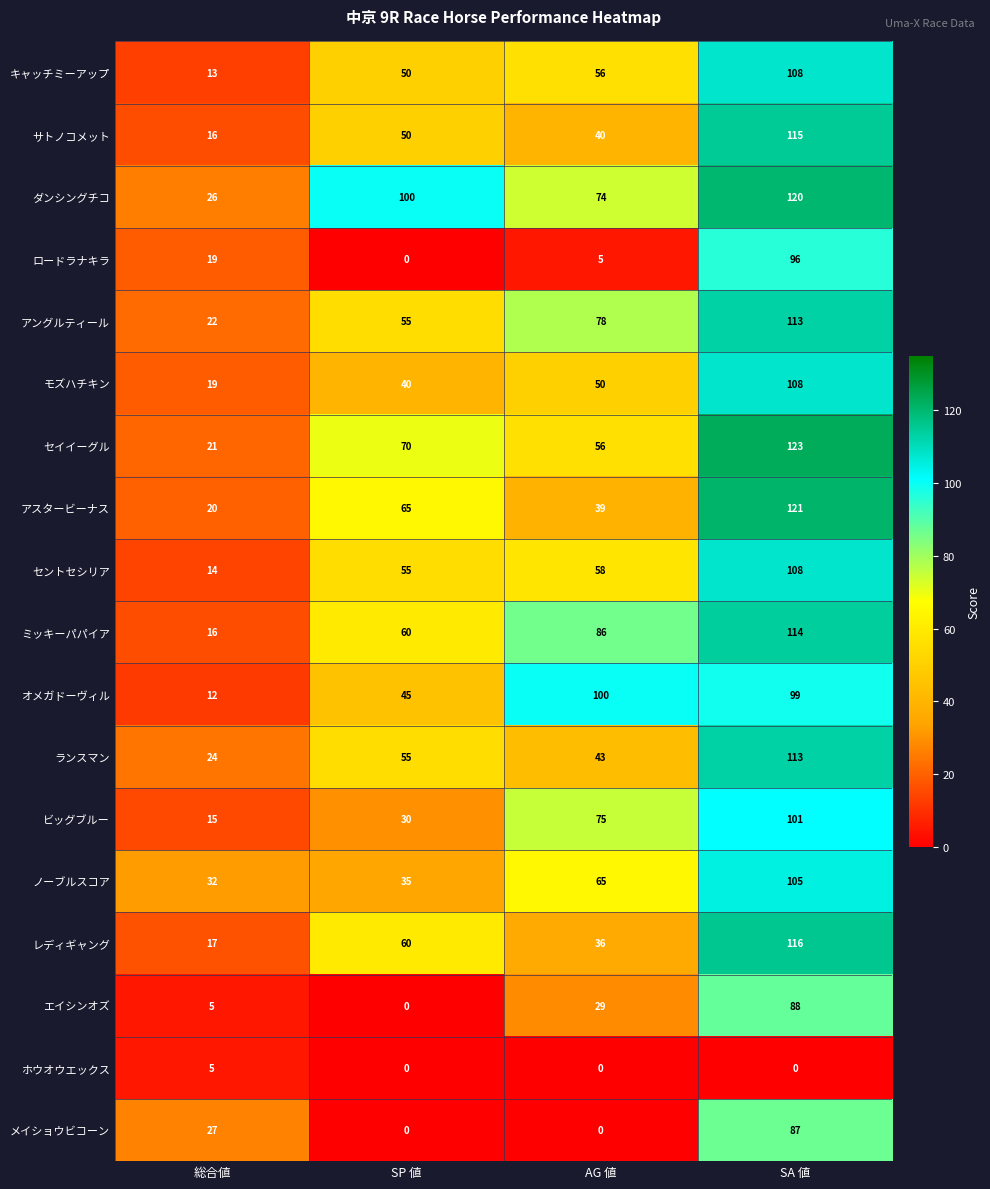

True or false: ミッキーパパイア has a value of 26 at 総合値.

False